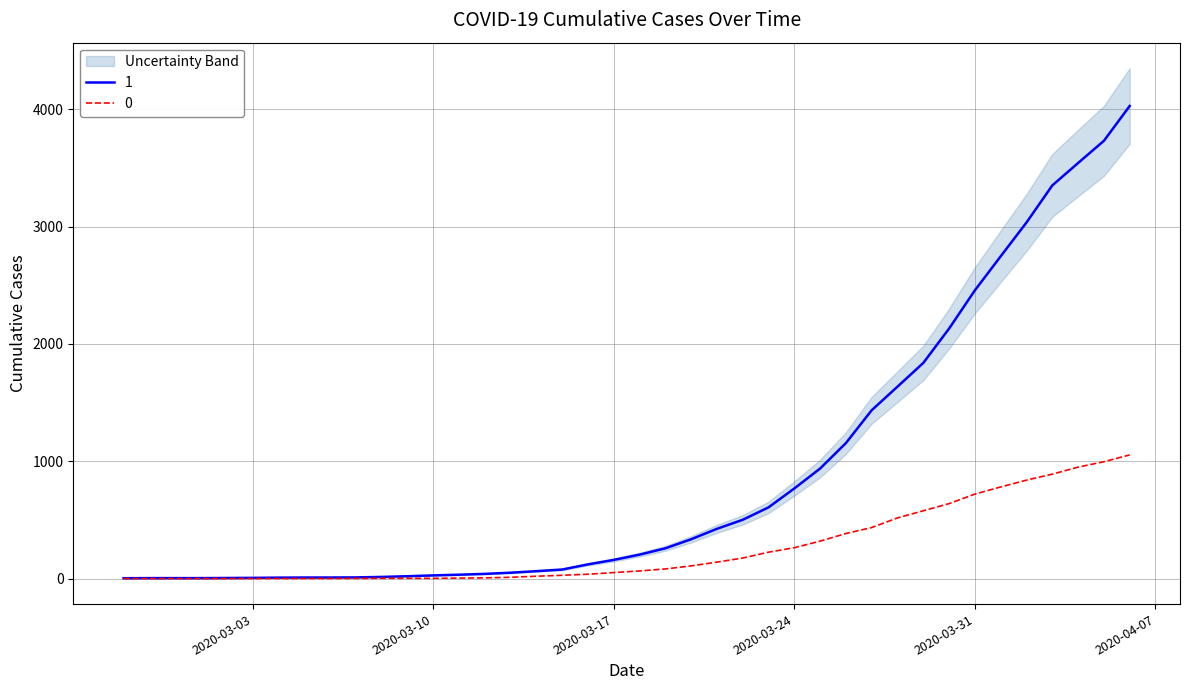

How many data points does each series have?

40